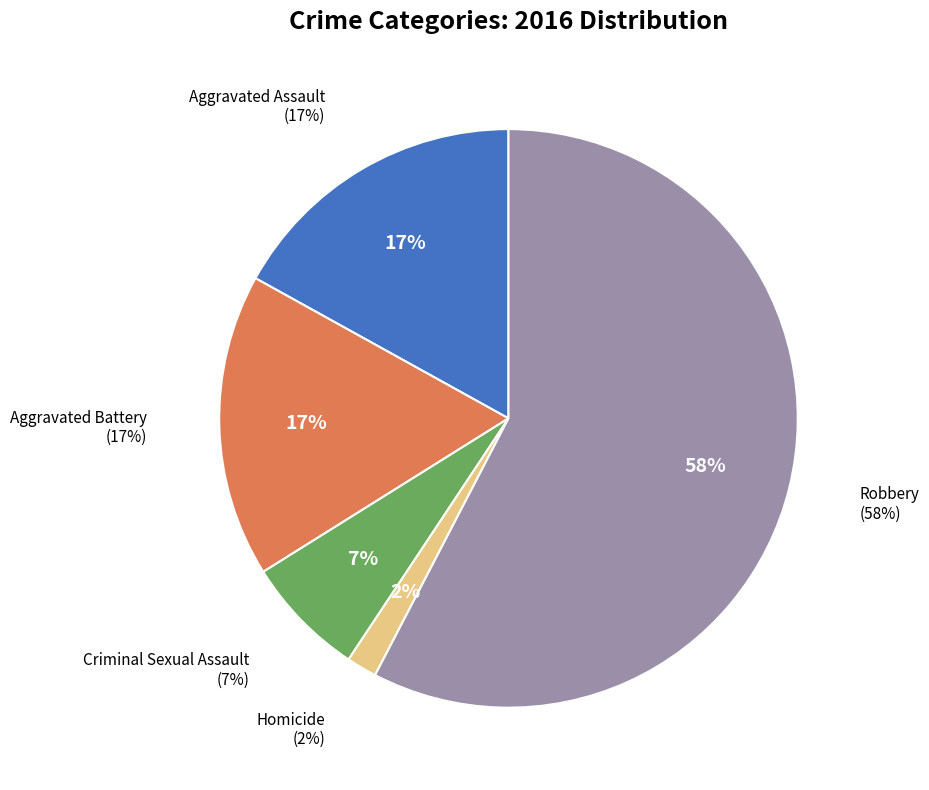

Do Aggravated Battery and Aggravated Assault together represent more than half of the pie?

No